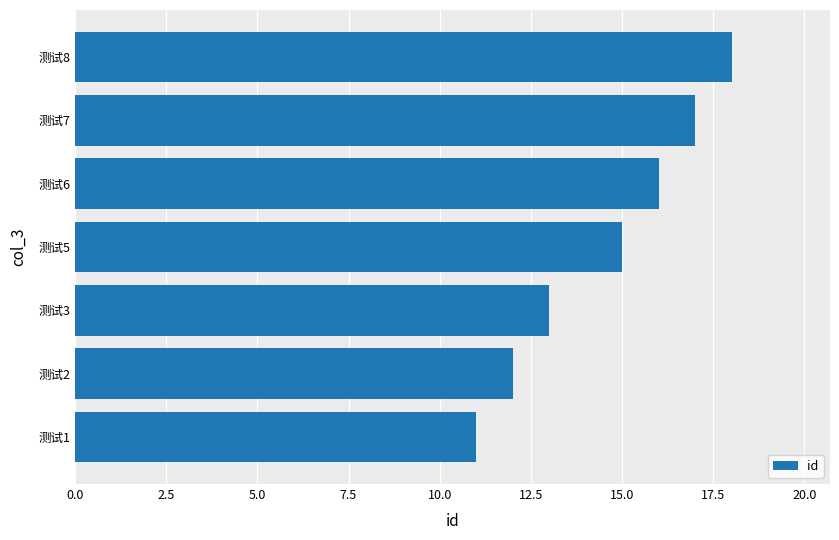

The chart shows a value of 26 at 测试7. True or false?

False